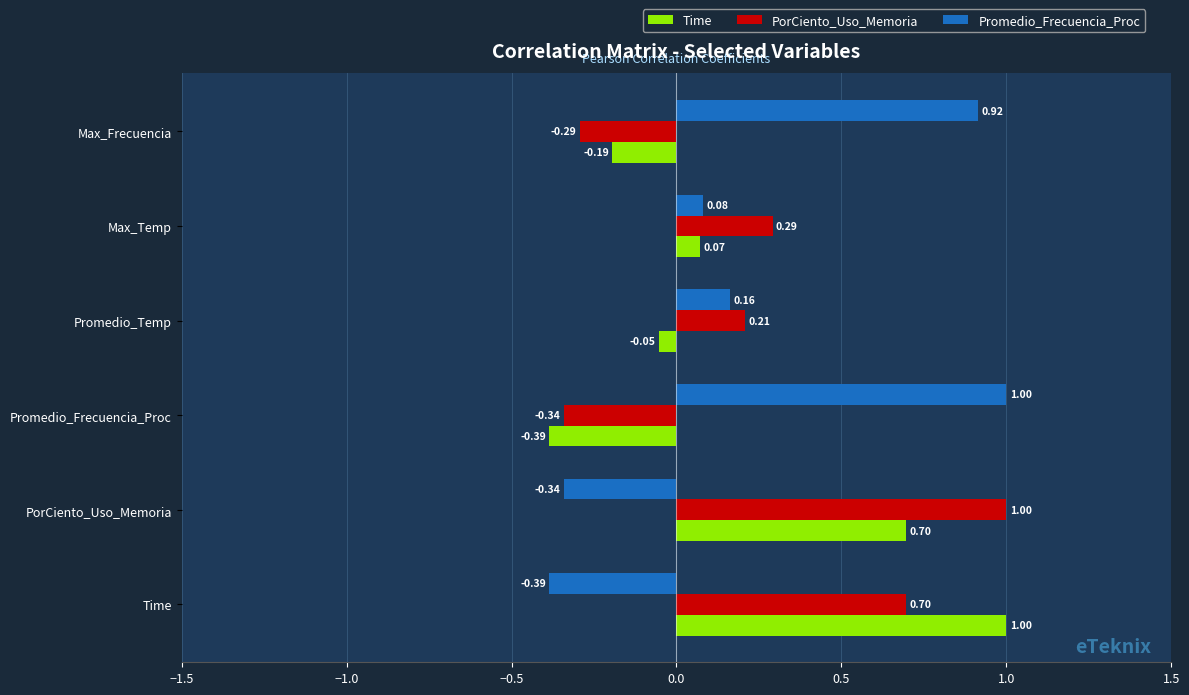

How many negative values does the Promedio_Frecuencia_Proc series have?

2